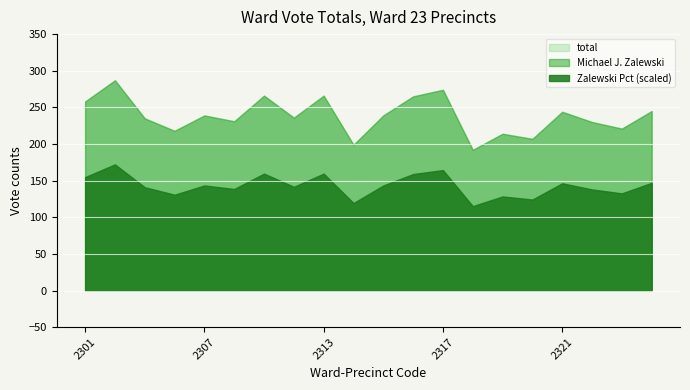

Between 2302 and 2316, which series saw the biggest shift?

total